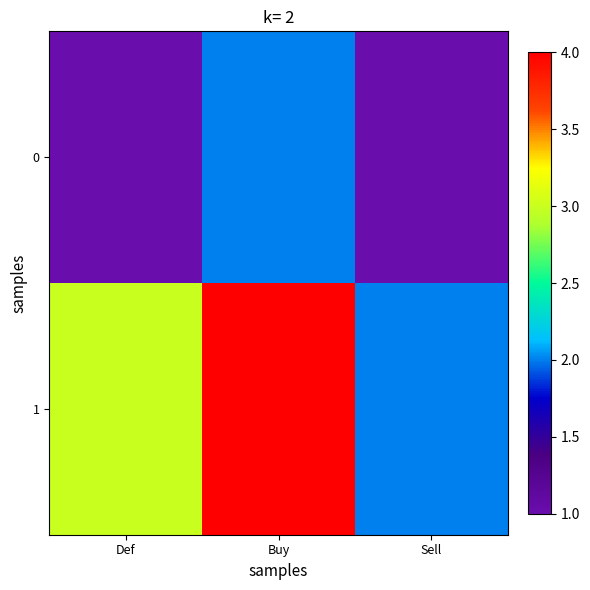

Count the number of categories in the chart.

3